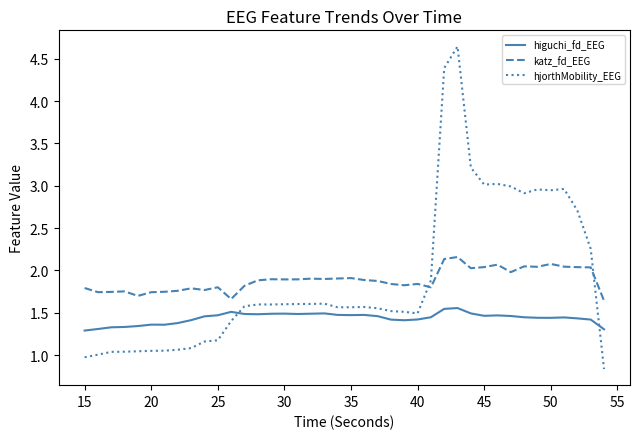

After their last crossing, which series has the higher values: hjorthMobility_EEG or katz_fd_EEG?

katz_fd_EEG